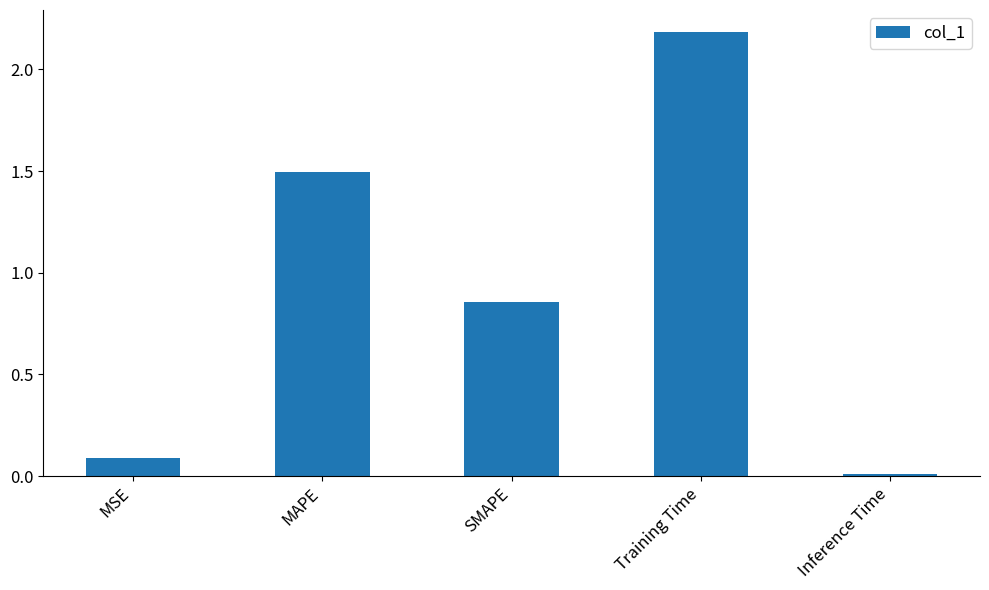

What is the sum of the values at MAPE and Training Time?

3.7